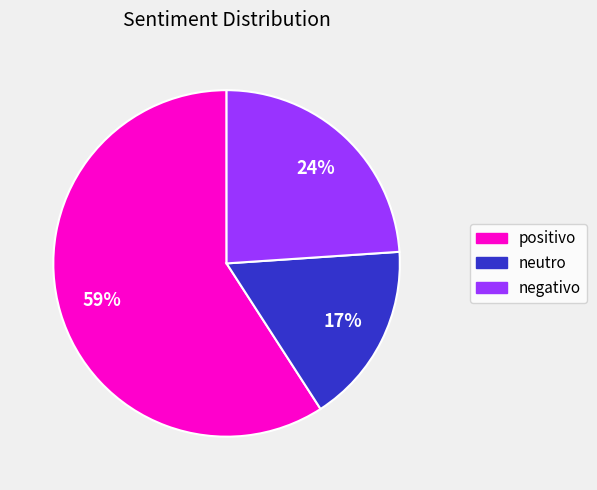

To the nearest percent, what is the average slice percentage?

33%